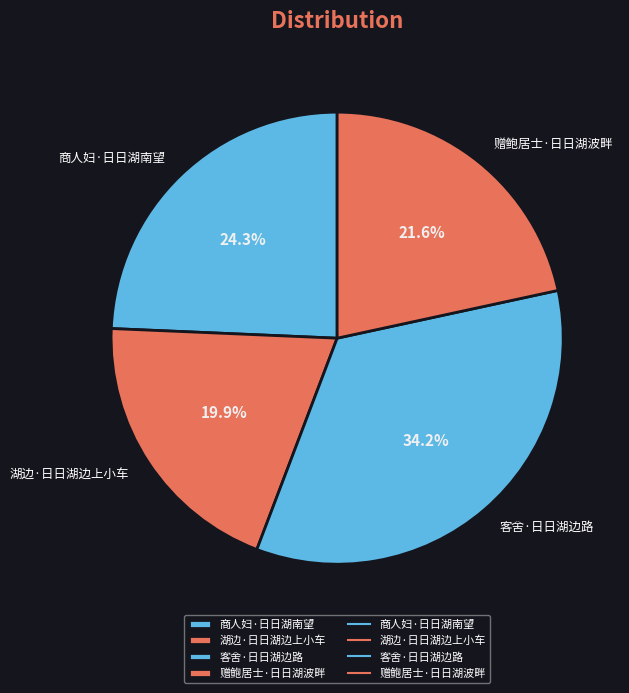

Is there any slice that represents more than half of the pie?

No